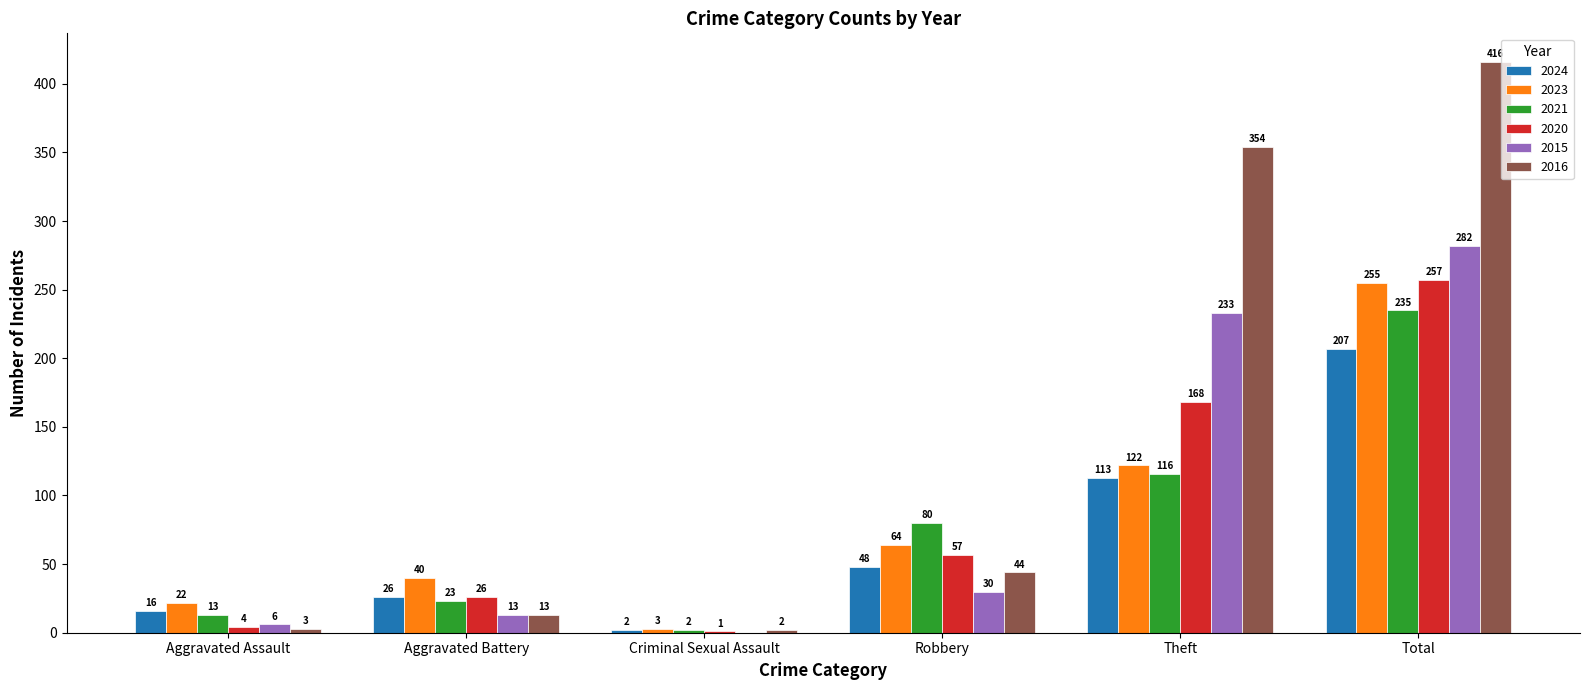

Where is 2016 nearest to the value 209?

Theft